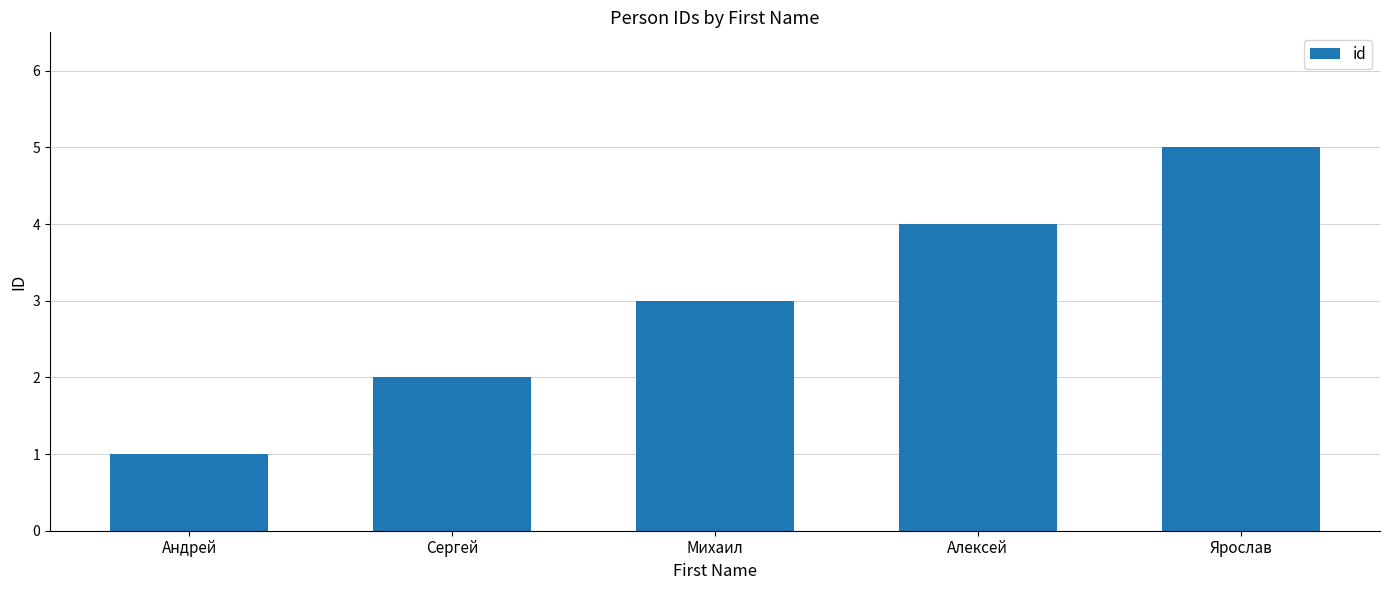

Rank the categories by value from lowest to highest.

Андрей, Сергей, Михаил, Алексей, Ярослав